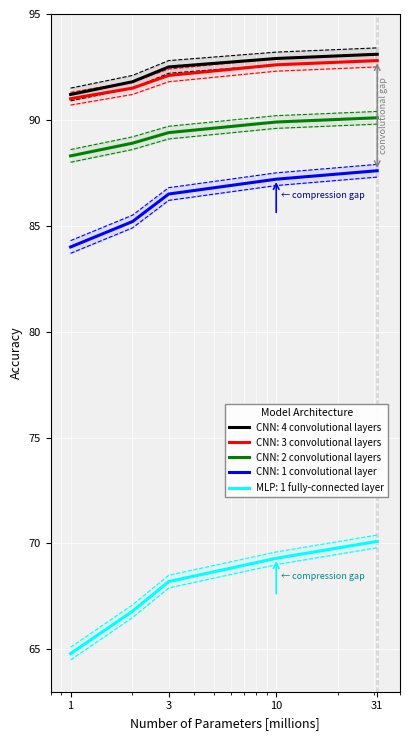

How many values in the CNN: 1 convolutional layer series exceed 86?

3